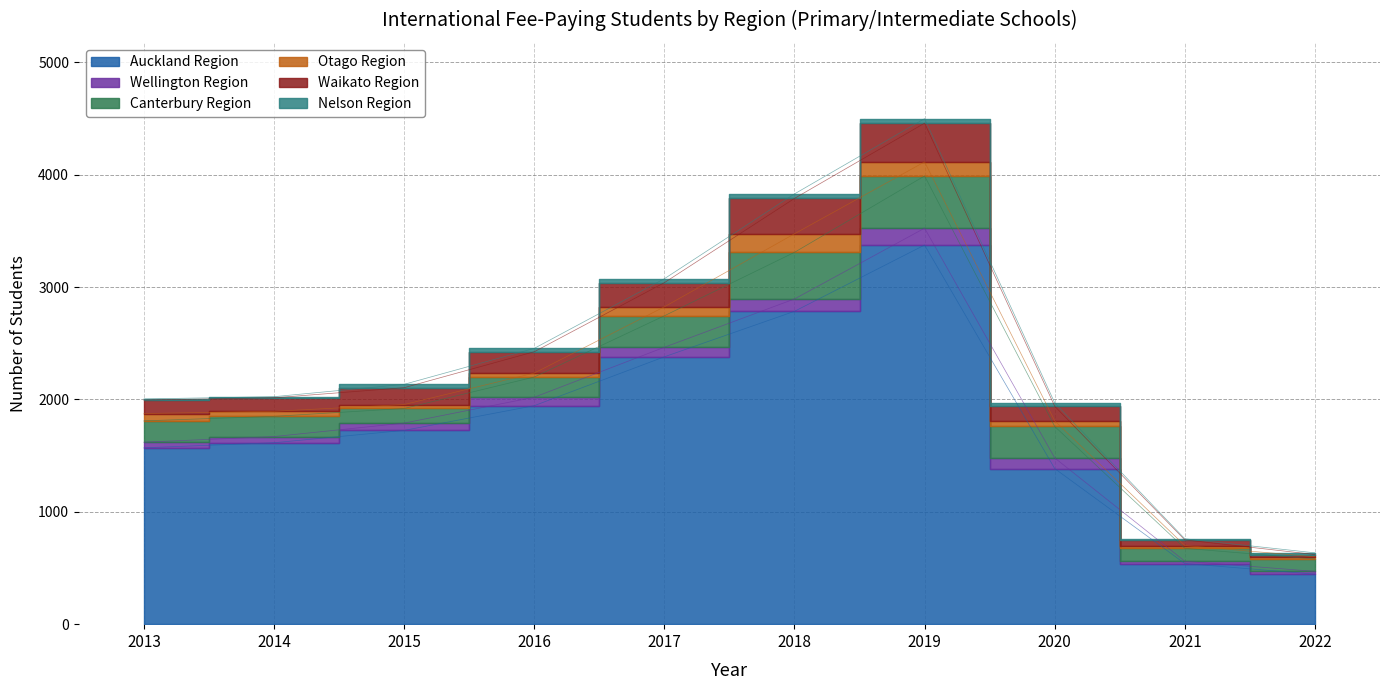

What is the difference between the second highest and minimum values in the Canterbury Region series?

305